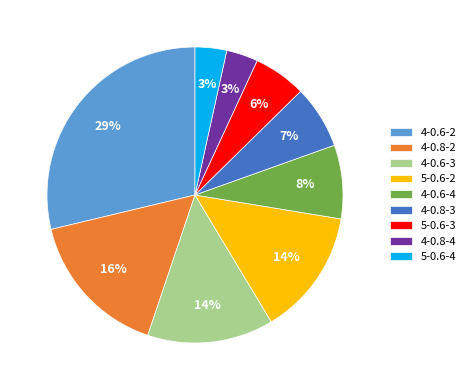

What percentage is the 4-0.6-4 slice, to the nearest percent?

8%